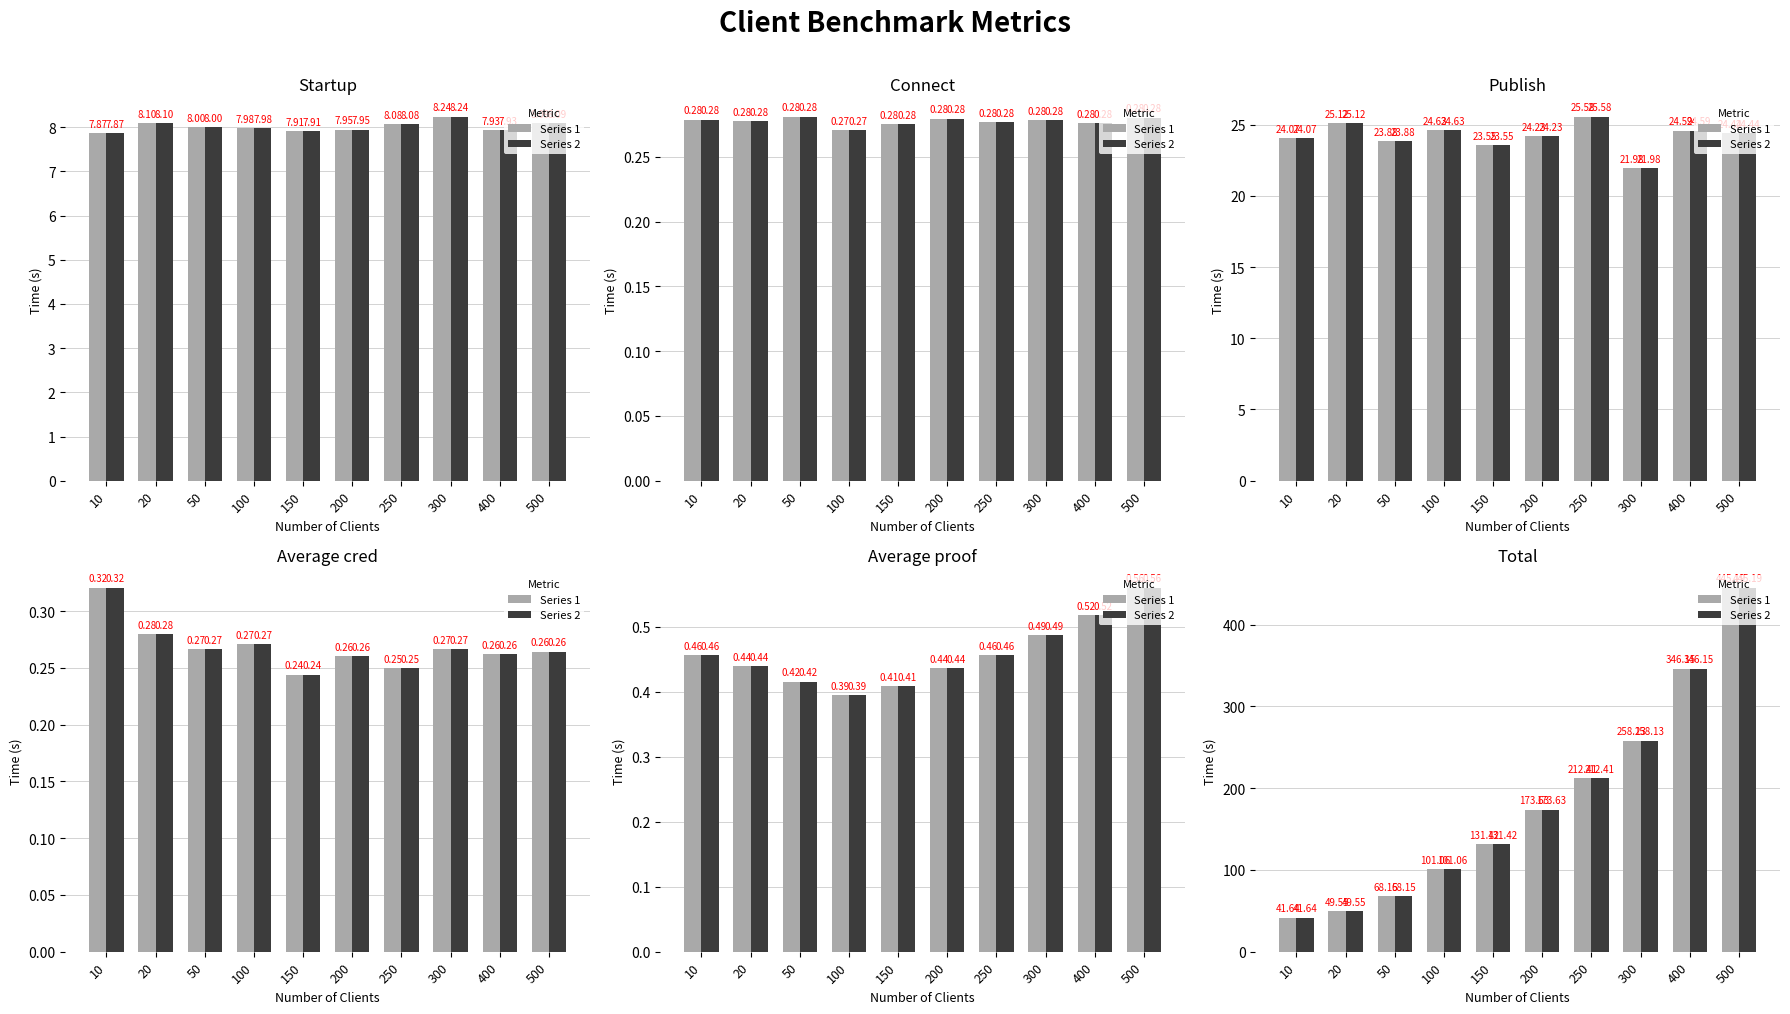

Count the number of data series in this chart.

2